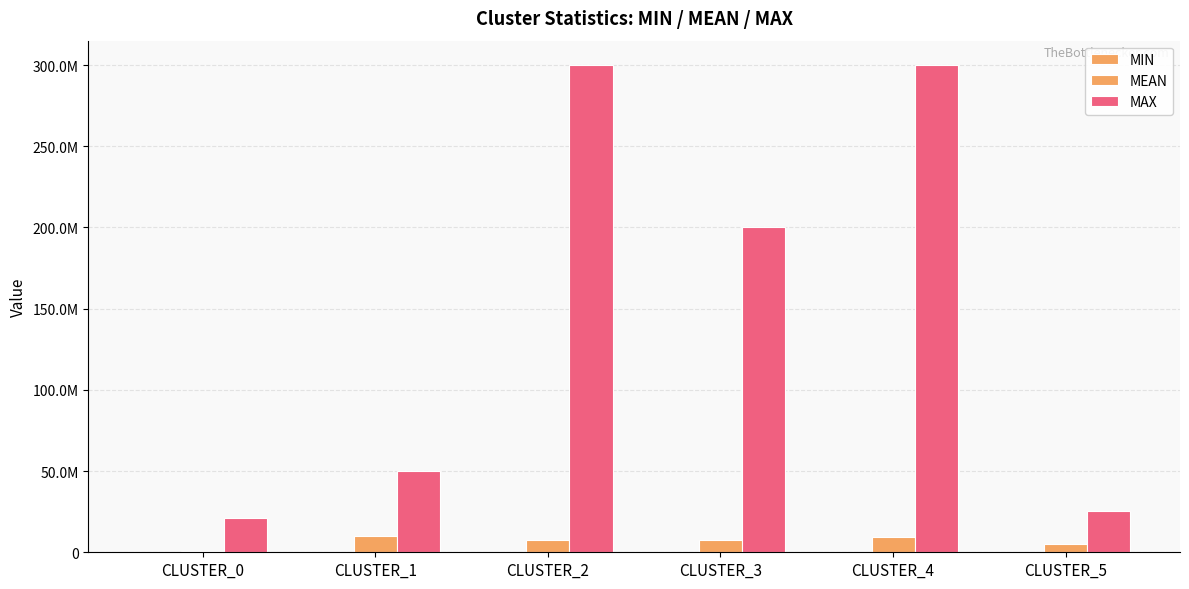

What is the approximate value of MIN at CLUSTER_2?

1000.0